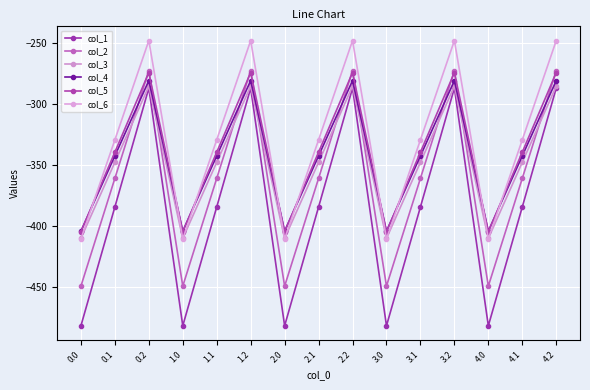

What is the spread (max minus min) of values at 0.0?

77.6